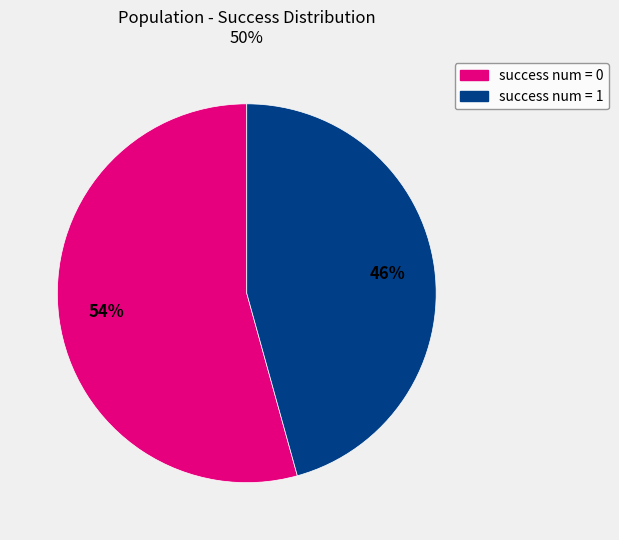

Is there any slice that represents more than half of the pie?

Yes